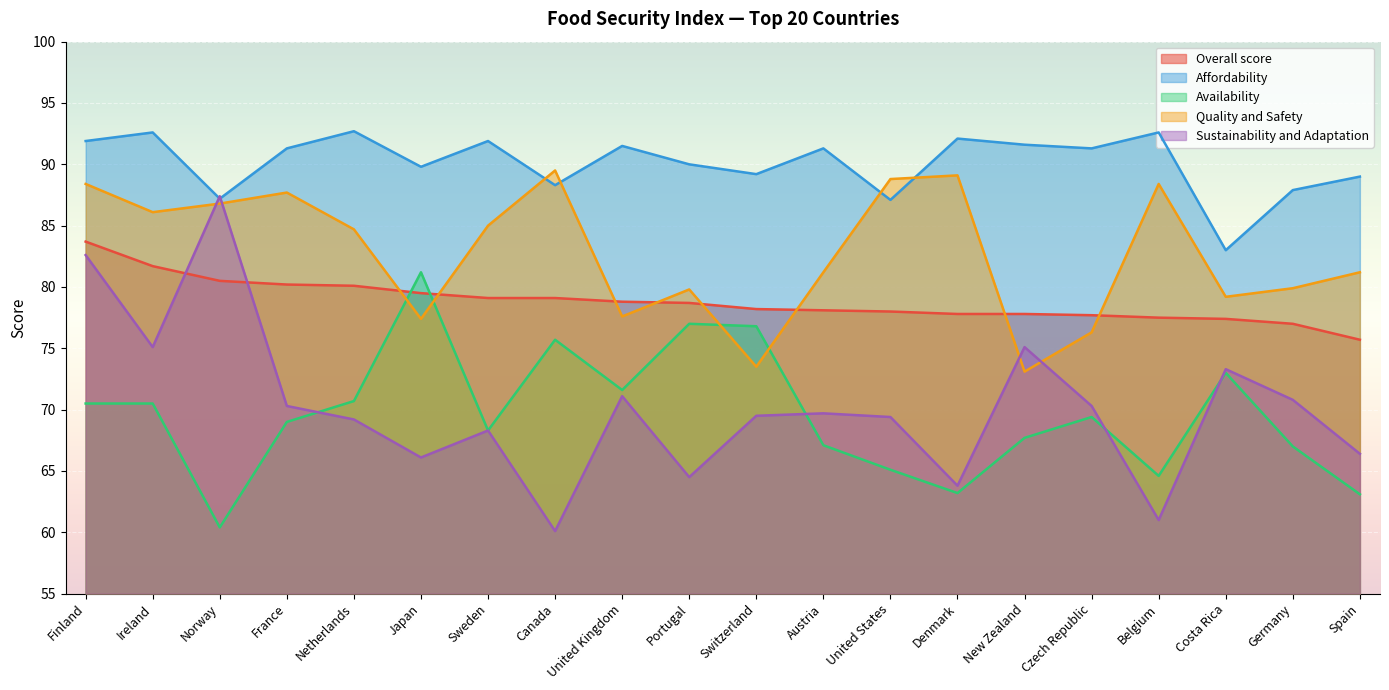

Which series has the largest range (max minus min)?

Sustainability and Adaptation